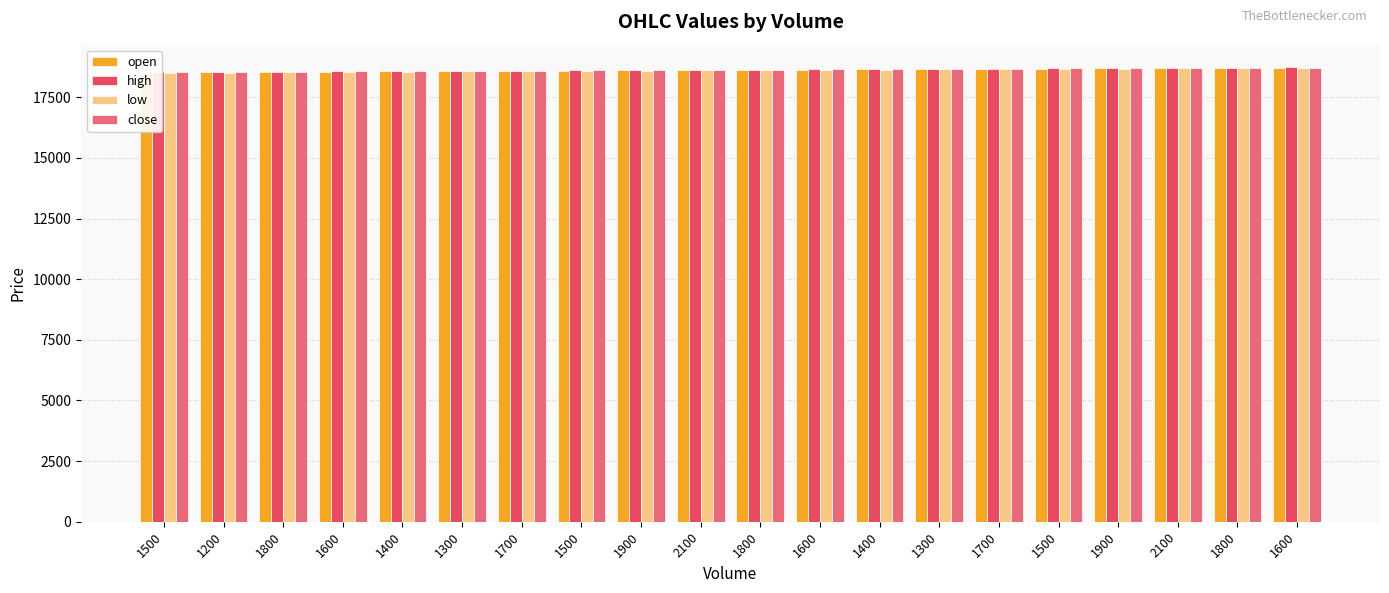

At which category is the sum across all series the highest?

1600